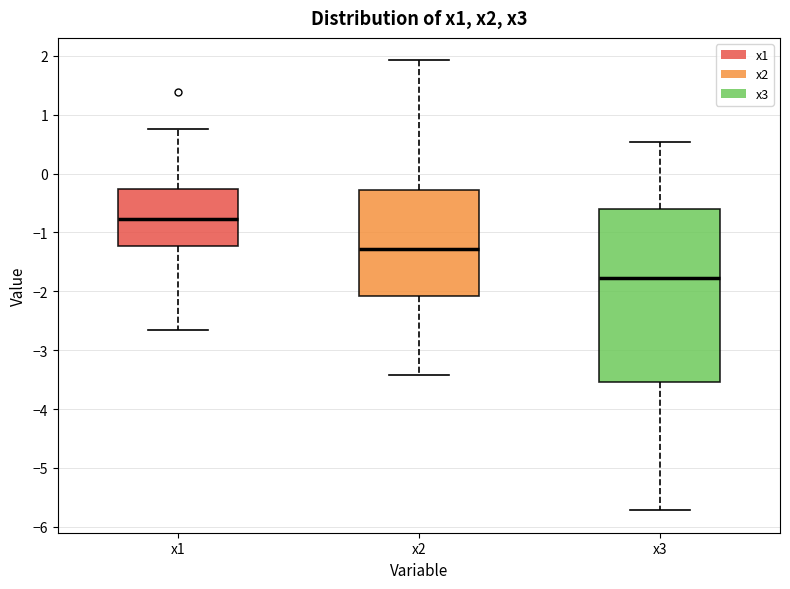

Reading left to right, transcribe this box plot: for each box, give where its median line is, the range the box spans, and where its two whiskers end, as read against the y-axis. The values are not printed on the chart, so give them approximately, as read against the axis.

x1: median -0.8, box -1.2 to -0.3, whiskers -2.7 to 0.8
x2: median -1.3, box -2.1 to -0.3, whiskers -3.4 to 1.9
x3: median -1.8, box -3.5 to -0.6, whiskers -5.7 to 0.5